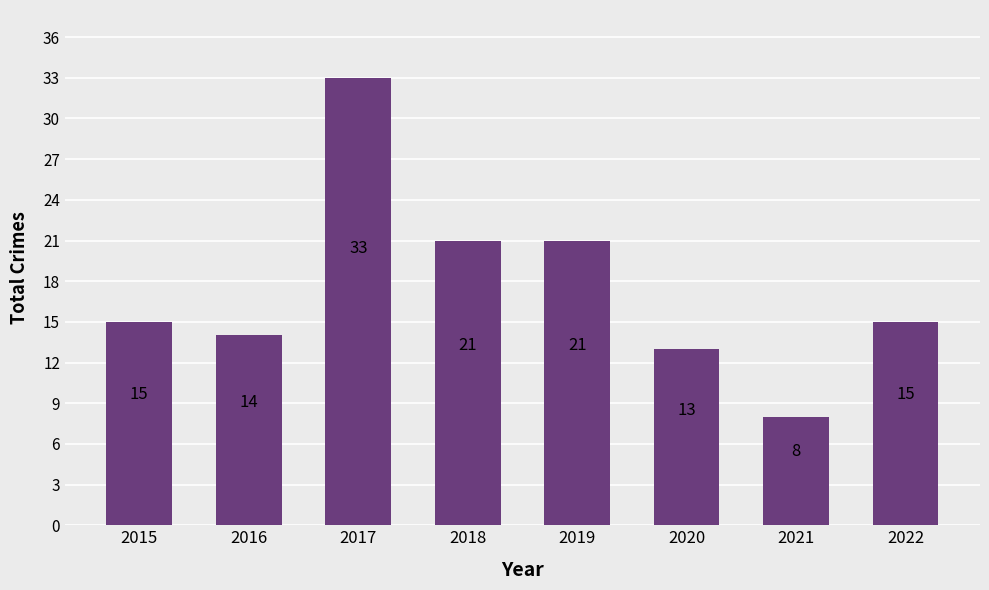

Reading right to left, transcribe all the data shown in this chart.

15	8	13	21	21	33	14	15